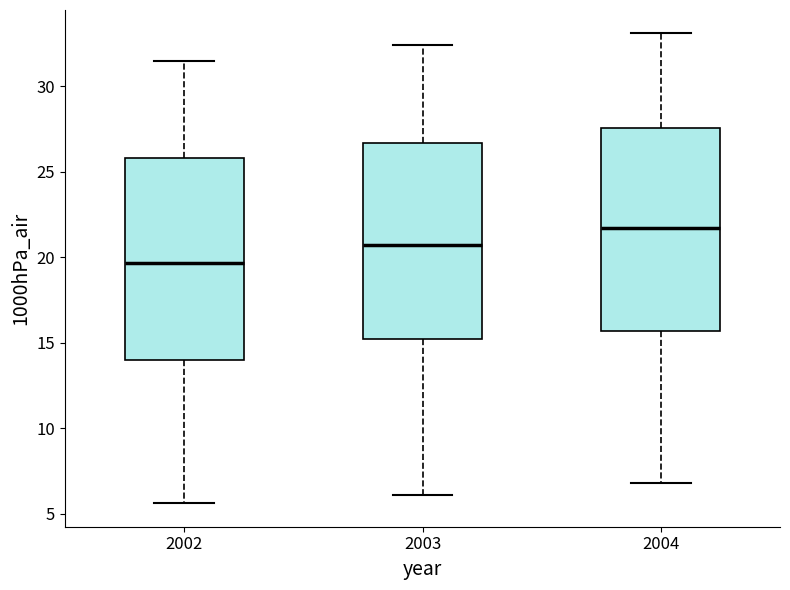

Reading left to right, transcribe this box plot: for each box, give where its median line is, the range the box spans, and where its two whiskers end, as read against the y-axis. The values are not printed on the chart, so give them approximately, as read against the axis.

2002: median 19.5, box 14.0 to 26.0, whiskers 5.5 to 31.5
2003: median 20.5, box 15.0 to 26.5, whiskers 6.0 to 32.5
2004: median 21.5, box 15.5 to 27.5, whiskers 7.0 to 33.0